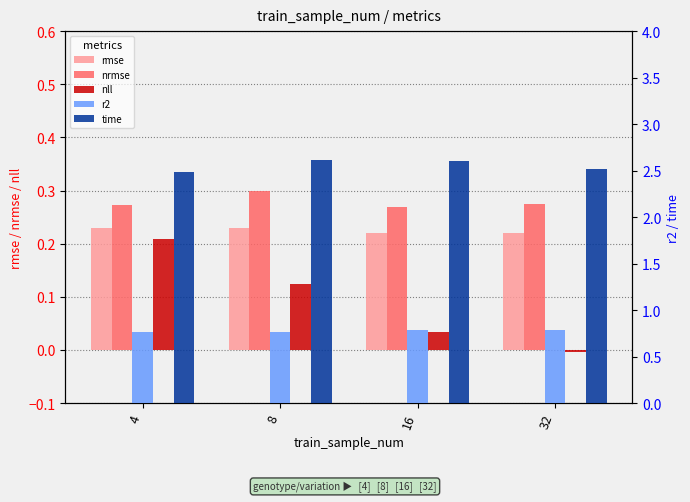

What is the value of the r2 bar at the 4th from the left?

0.8